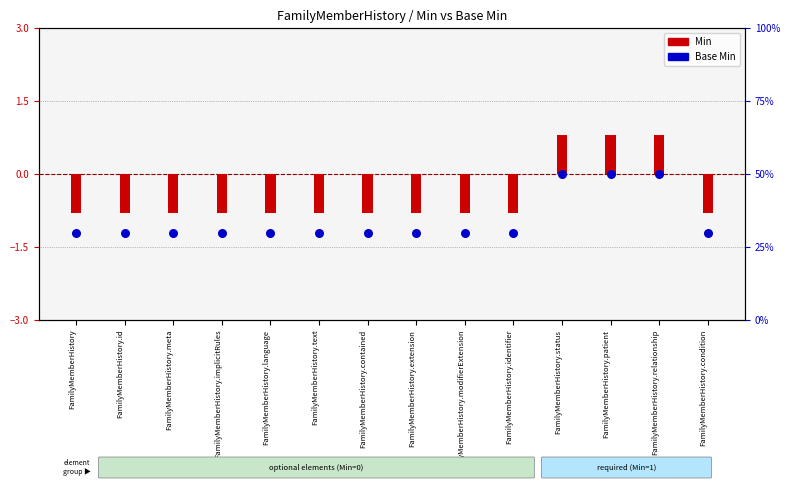

Which series has the largest Y range (max minus min)?

Base Min